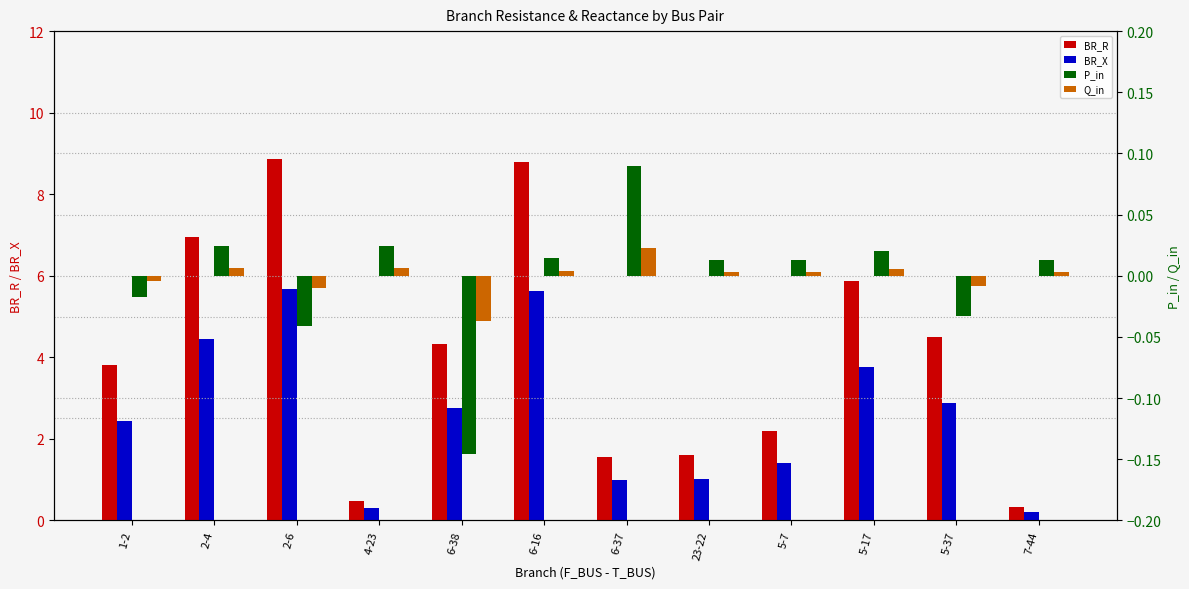

Reading left to right, transcribe all the data shown in this chart.

BR_R: 1-2=3.8	2-4=7.0	2-6=8.9	4-23=0.5	6-38=4.3	6-16=8.8	6-37=1.6	23-22=1.6	5-7=2.2	5-17=5.9	5-37=4.5	7-44=0.3
BR_X: 1-2=2.4	2-4=4.5	2-6=5.7	4-23=0.3	6-38=2.8	6-16=5.6	6-37=1.0	23-22=1.0	5-7=1.4	5-17=3.8	5-37=2.9	7-44=0.2
P_in: 1-2=-0.0	2-4=0.0	2-6=-0.0	4-23=0.0	6-38=-0.1	6-16=0.0	6-37=0.1	23-22=0.0	5-7=0.0	5-17=0.0	5-37=-0.0	7-44=0.0
Q_in: 1-2=-0.0	2-4=0.0	2-6=-0.0	4-23=0.0	6-38=-0.0	6-16=0.0	6-37=0.0	23-22=0.0	5-7=0.0	5-17=0.0	5-37=-0.0	7-44=0.0